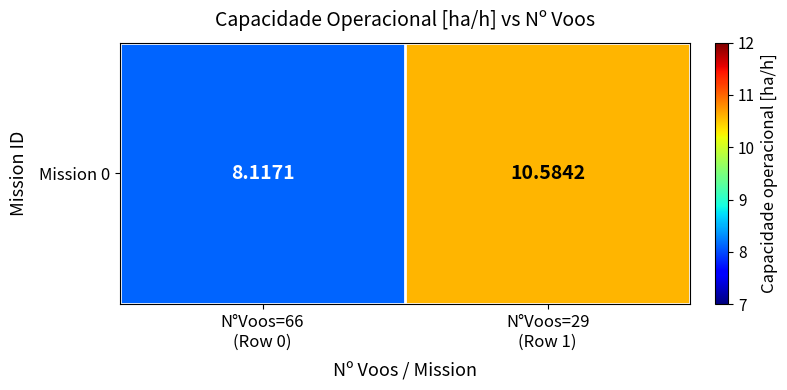

Reading left to right, what are all the values shown in this chart?

N°Voos=66
(Row 0)=8.1	N°Voos=29
(Row 1)=10.6